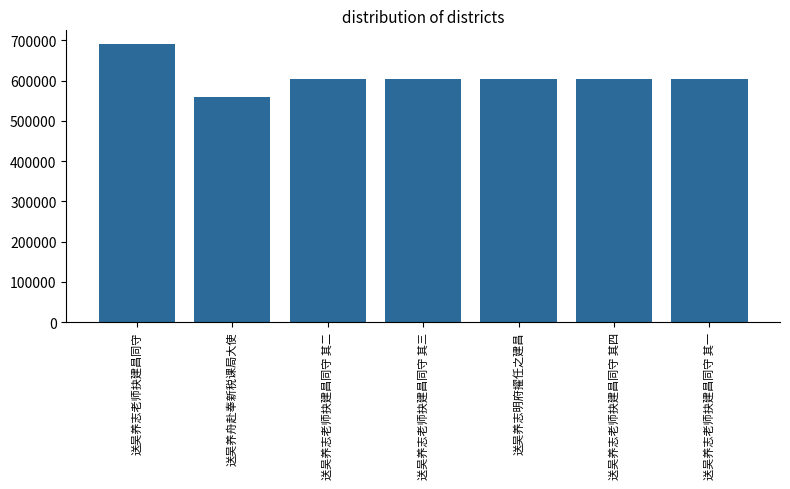

What is the difference between the maximum and minimum values?

130660